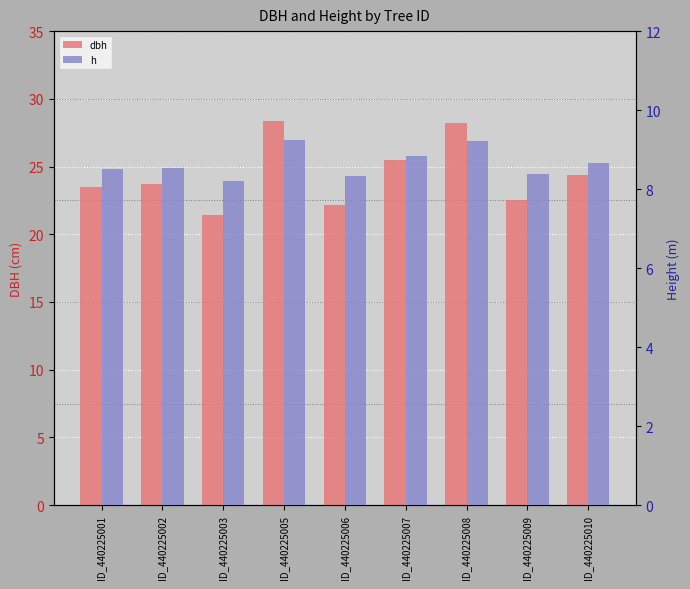

At which label does dbh first exceed 23?

ID_440225001